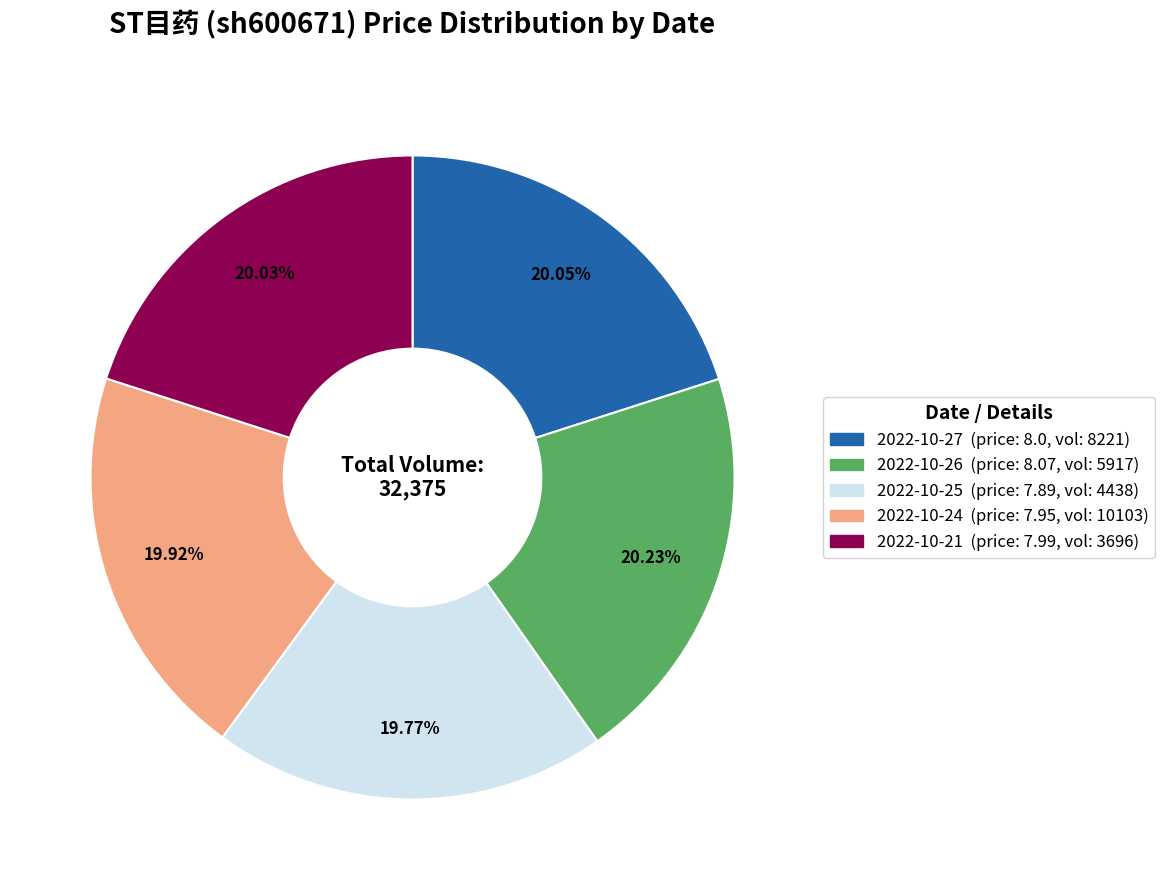

Does any single category account for the majority?

No